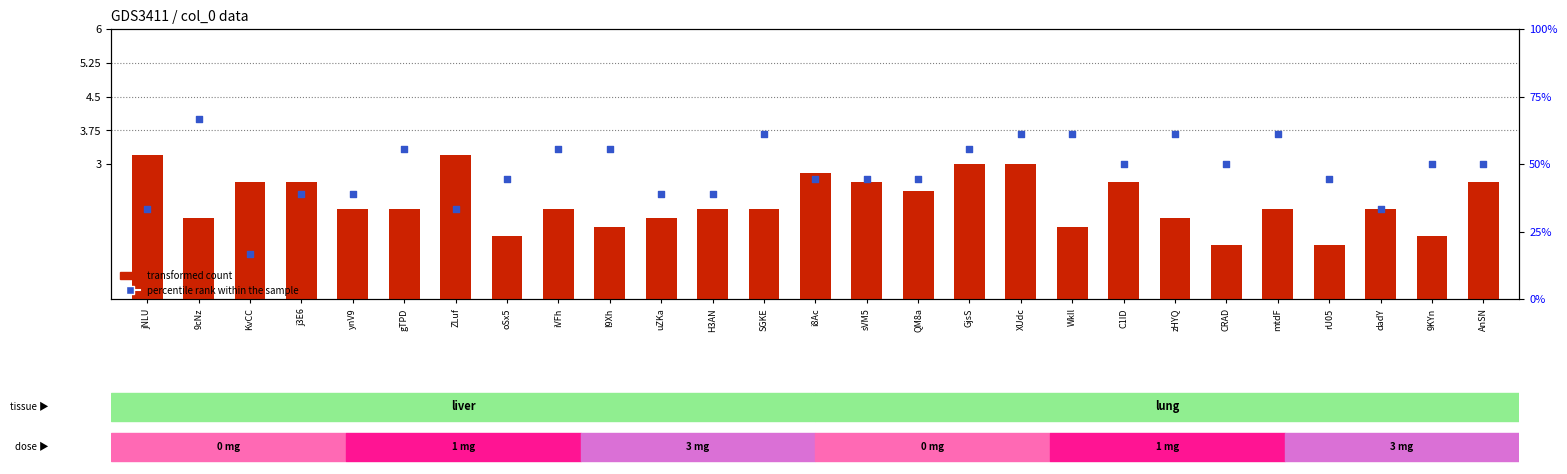

What are all the series names shown in the legend?

transformed count, percentile rank within the sample